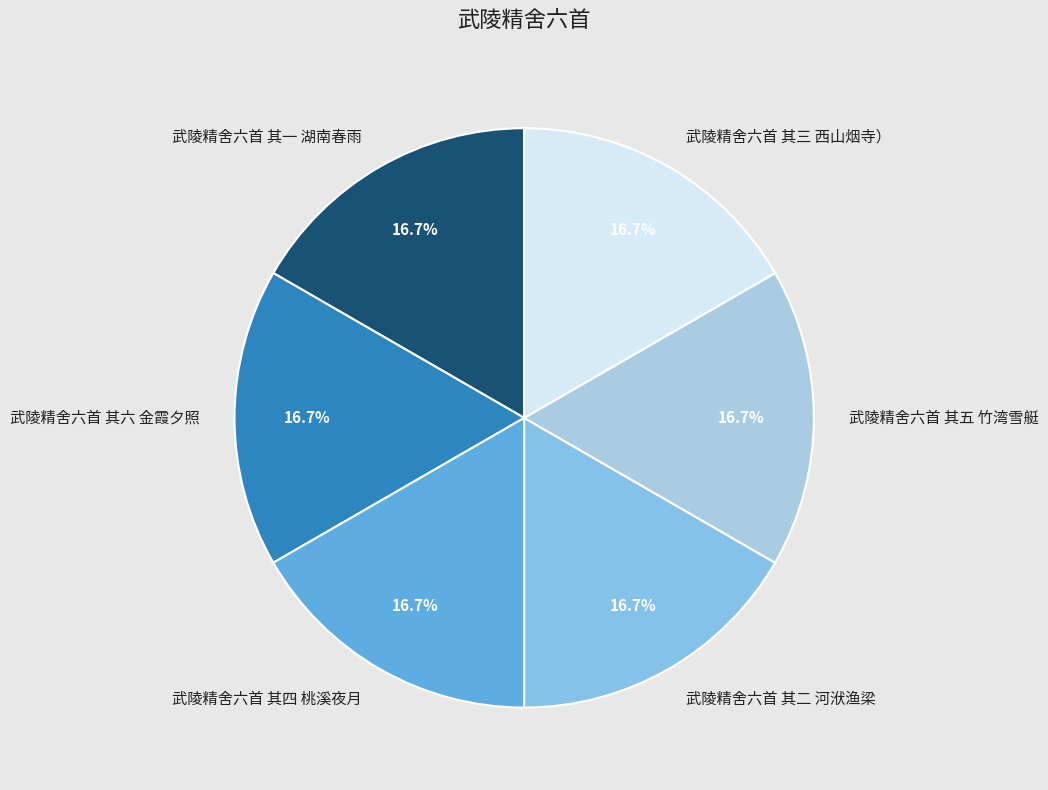

Approximately how many times larger is the value at 武陵精舍六首 其三 西山烟寺） compared to 武陵精舍六首 其五 竹湾雪艇?

1.0